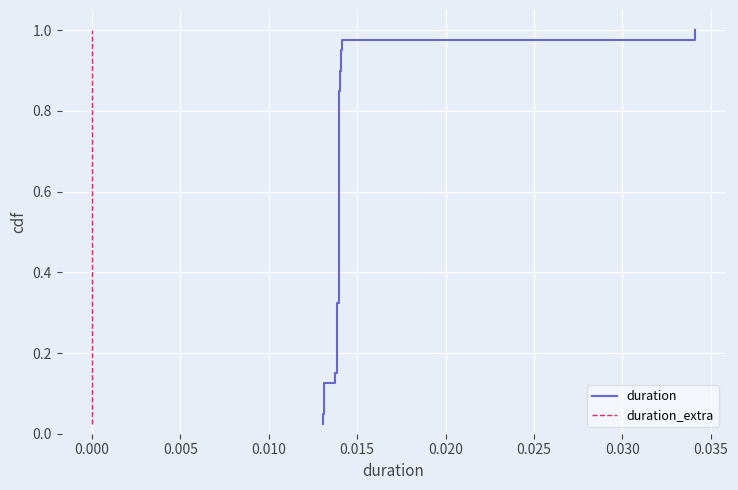

True or false: duration and duration_extra cross at least once.

False